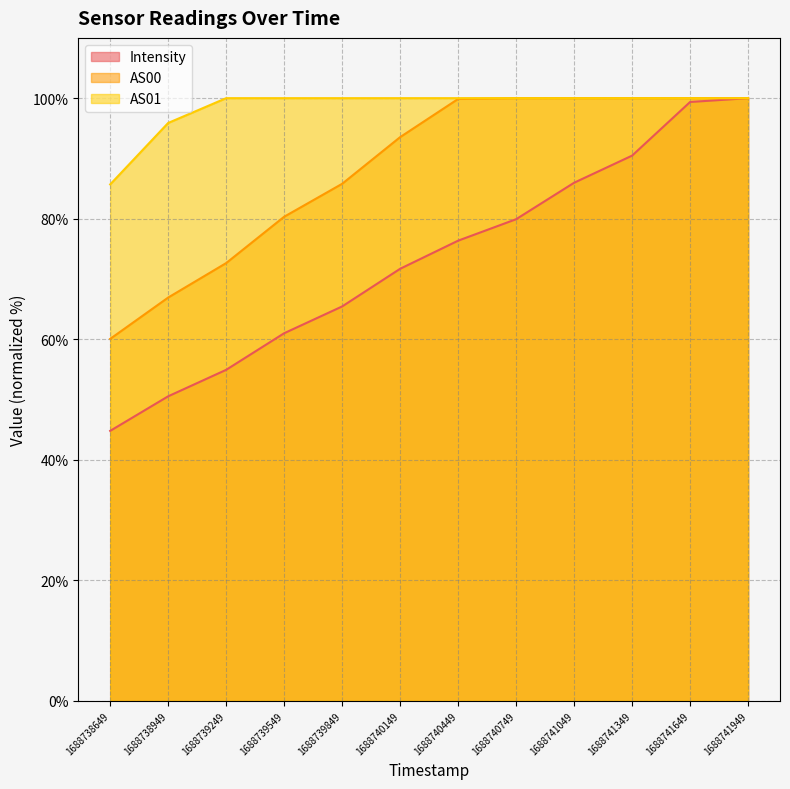

How many lines are shown in the chart?

3